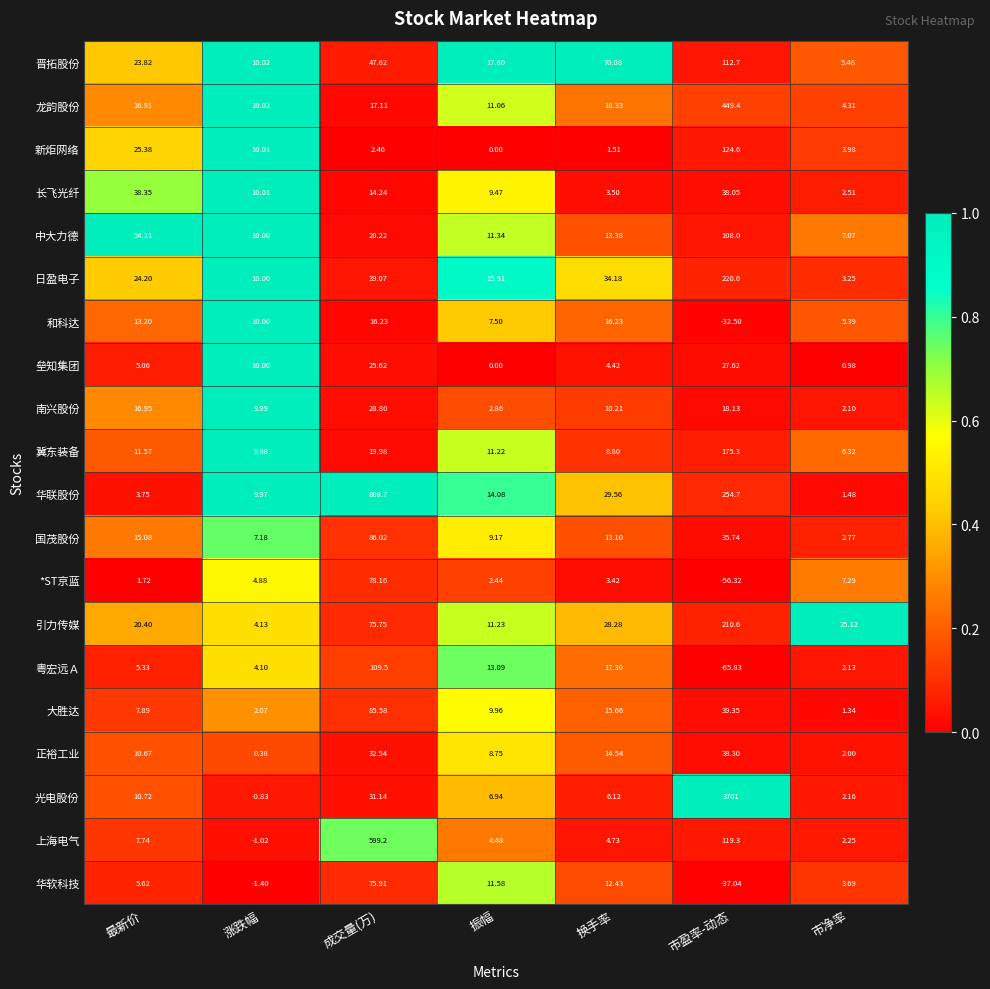

Which series changed the most between 最新价 and 振幅?

中大力德